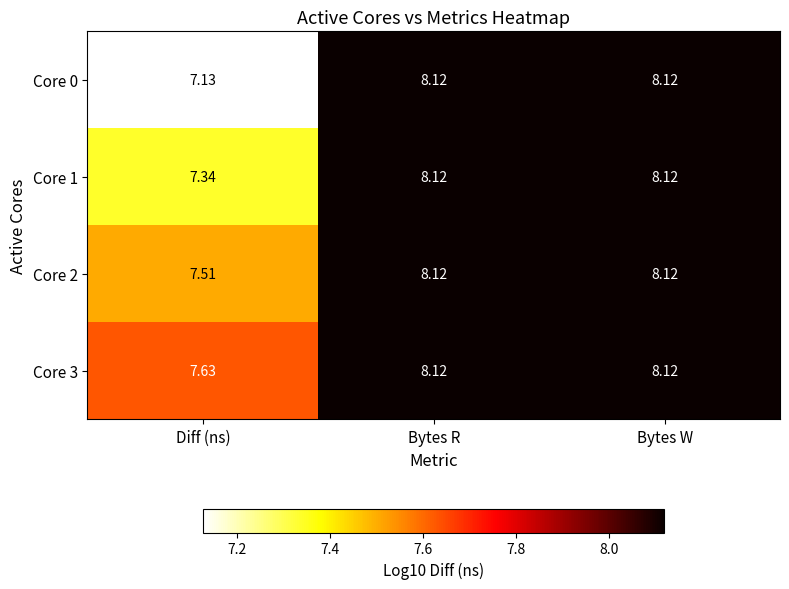

Where does the Core 1 series first go above 8?

Bytes R